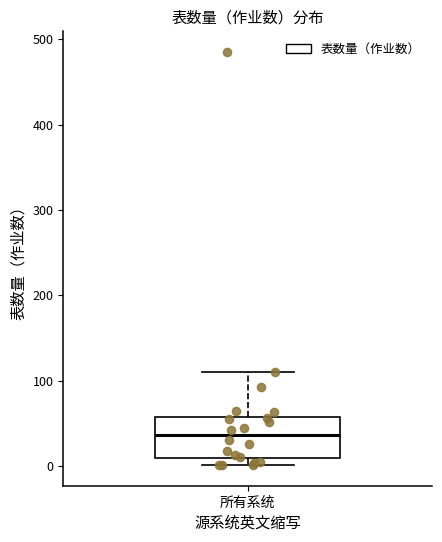

Where is the upper edge of the box for 所有系统 on the y-axis? The values are not printed on the chart, so give them approximately, as read against the axis.

60